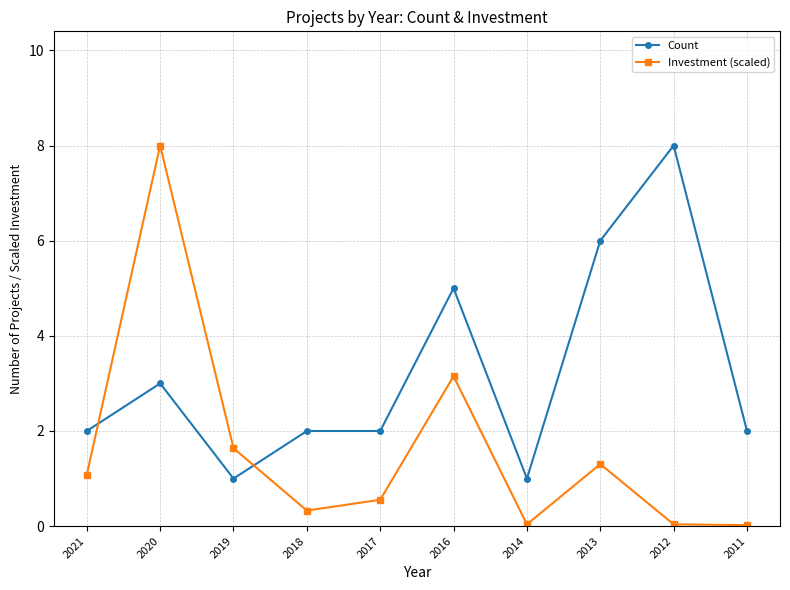

Which series has the largest total across all categories?

Count